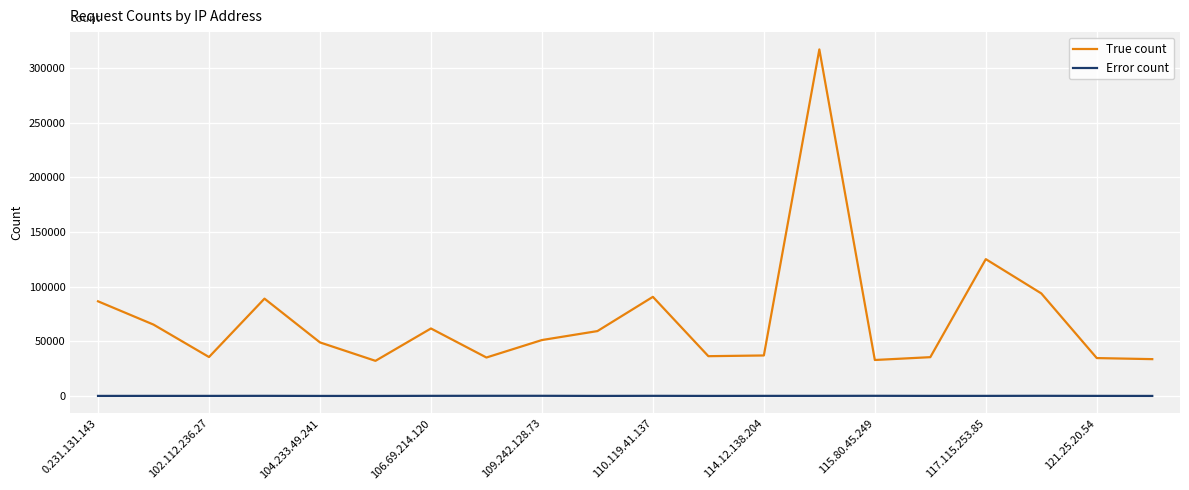

True or false: True count and Error count cross at least once.

False